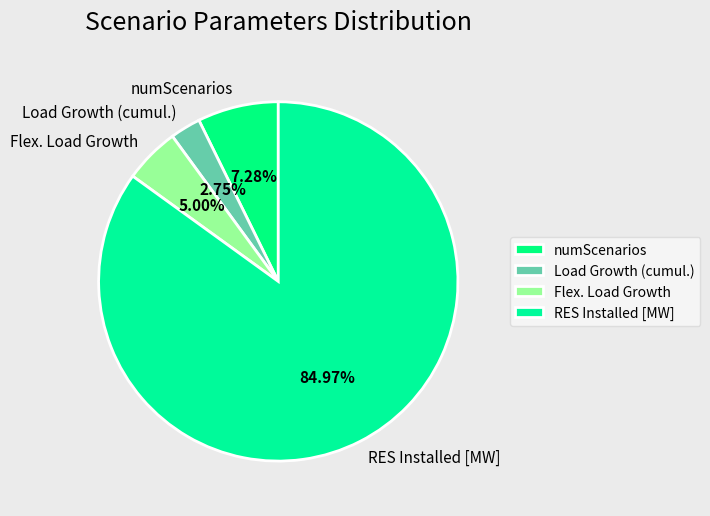

To the nearest percent, what is the average slice percentage?

25%